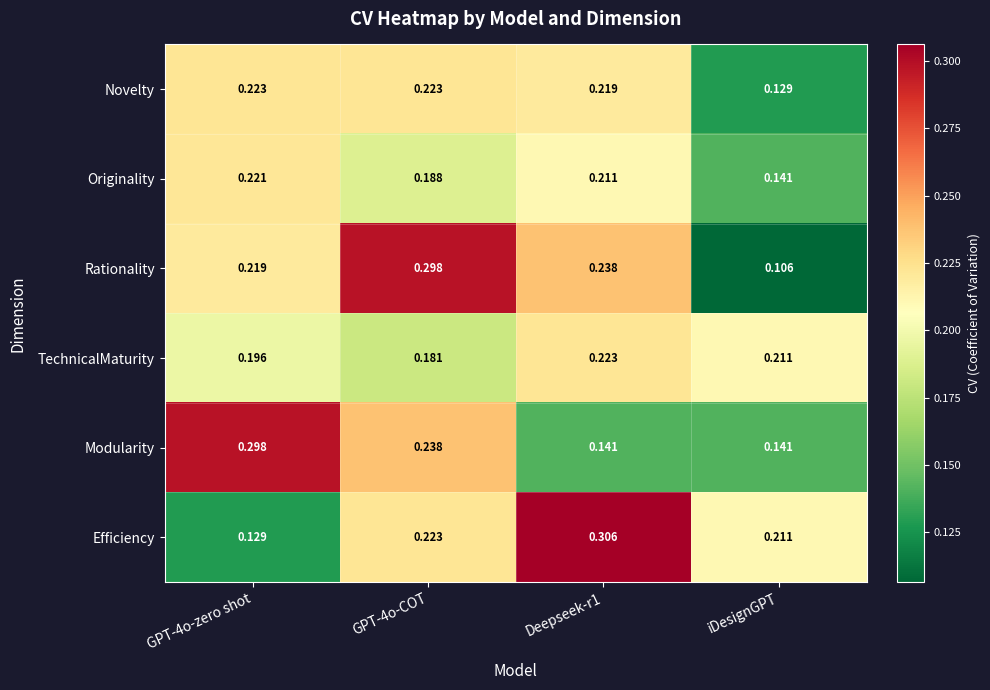

Between GPT-4o-zero shot and Deepseek-r1, which series saw the biggest shift?

Efficiency